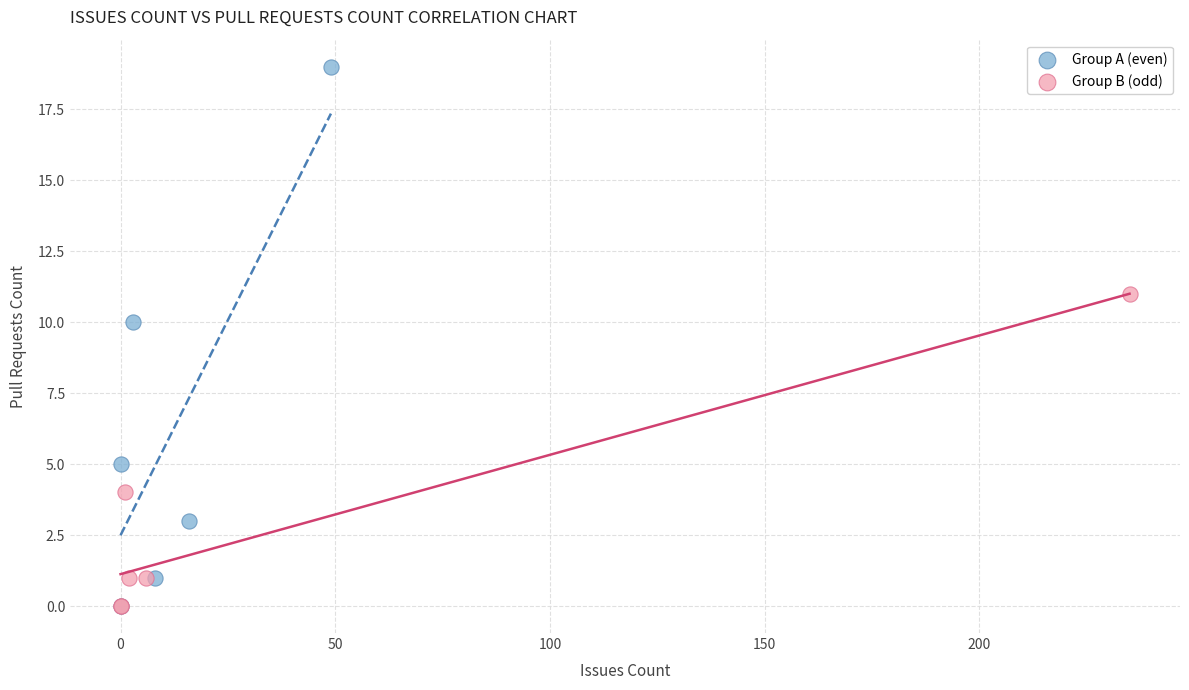

Which series has the largest Y range (max minus min)?

Group A (even)